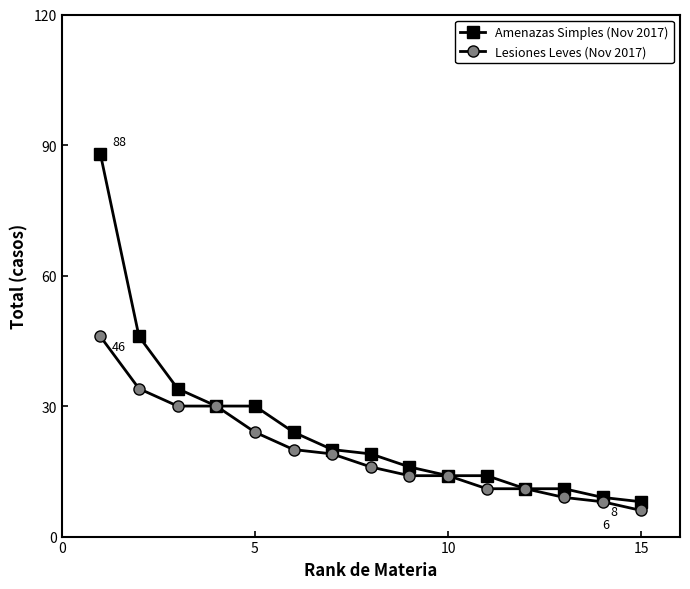

What is the difference between the maximum and second lowest values in the Amenazas Simples (Nov 2017) series?

79